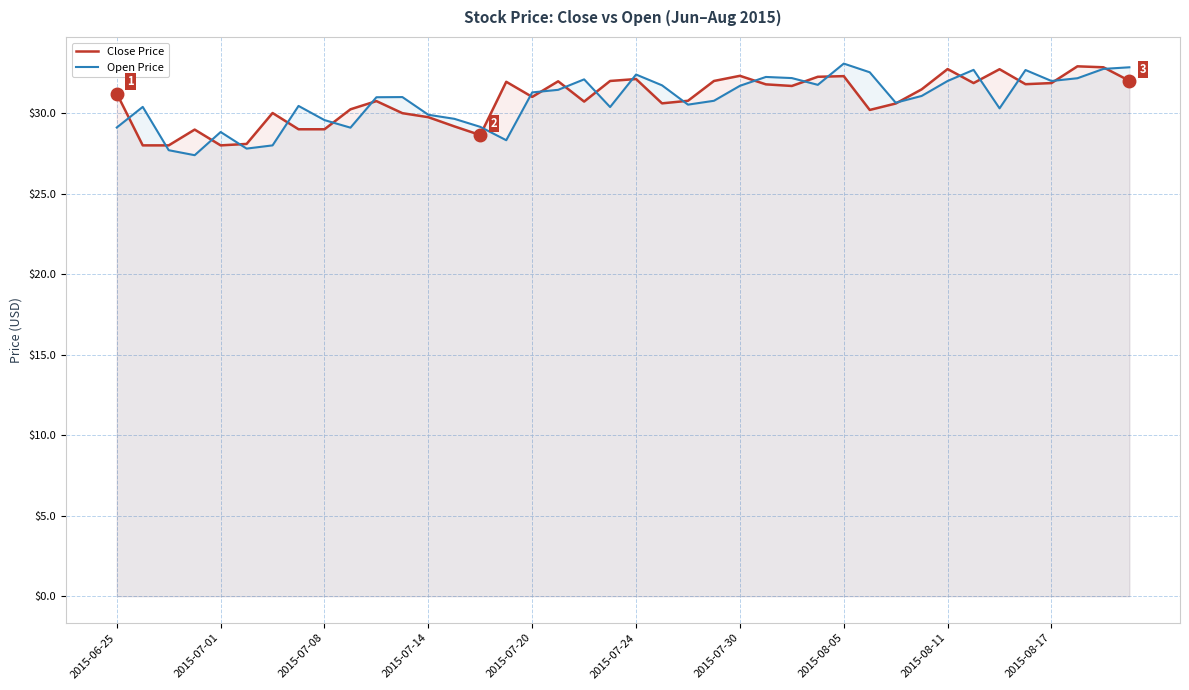

How many times do Open Price and Close Price cross each other?

23